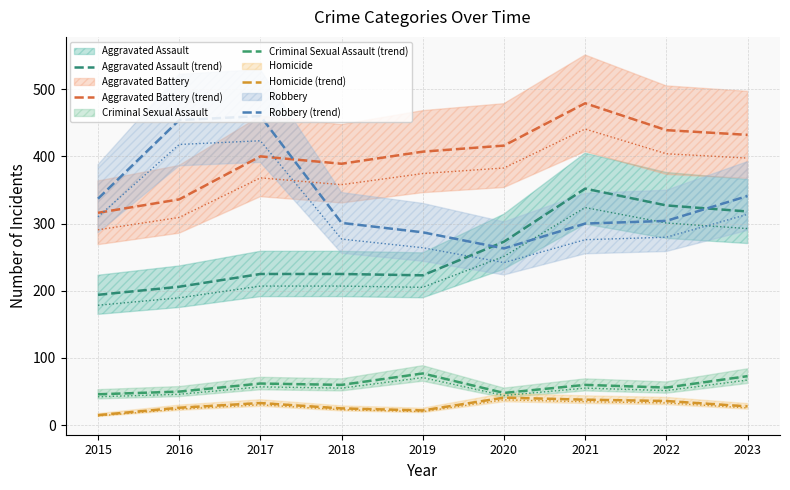

Between 2022 and 2018, which is larger?

2022